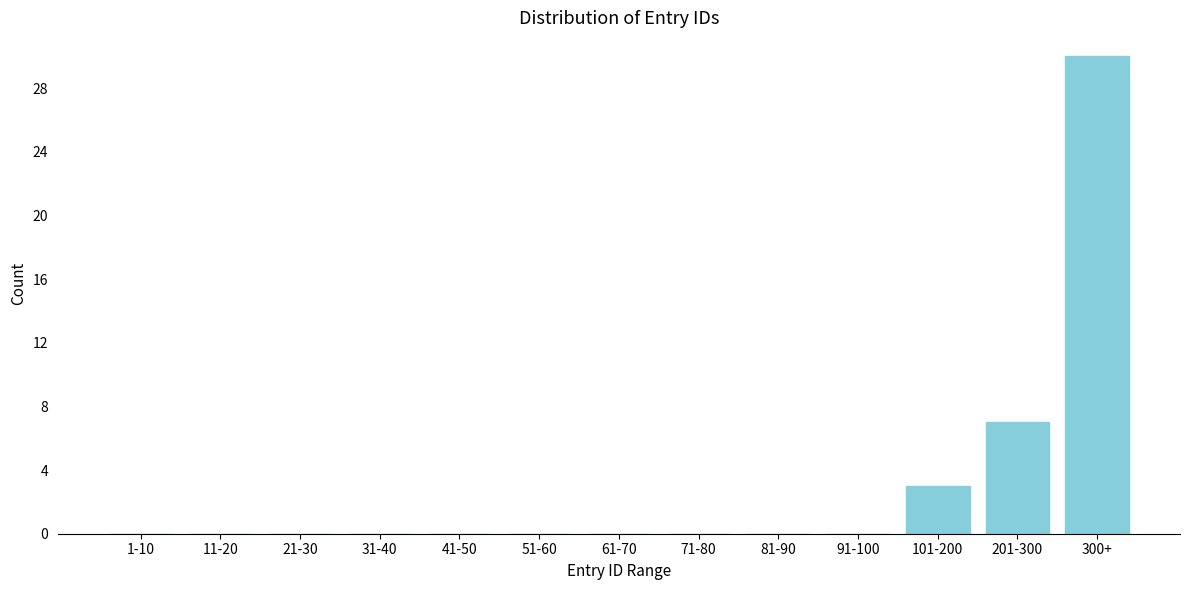

Reading right to left, extract all data points from this chart.

300+=30	201-300=7	101-200=3	91-100=0	81-90=0	71-80=0	61-70=0	51-60=0	41-50=0	31-40=0	21-30=0	11-20=0	1-10=0